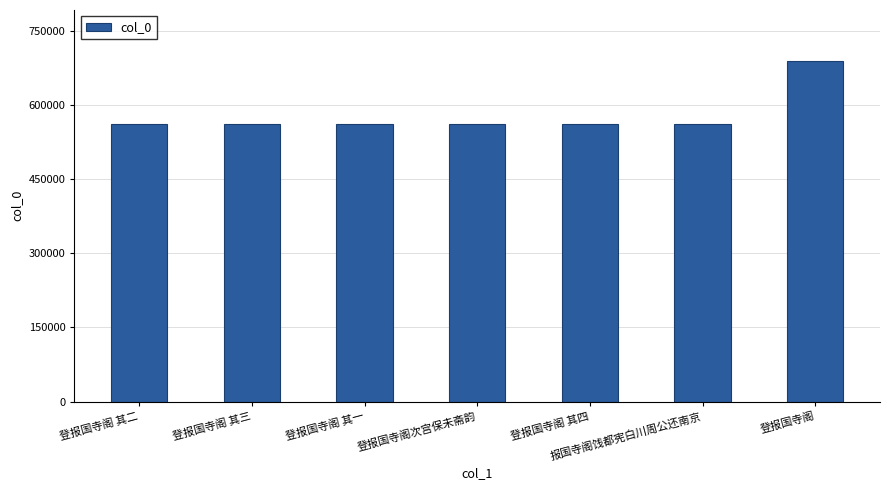

What is the difference between the maximum and minimum values?

127757